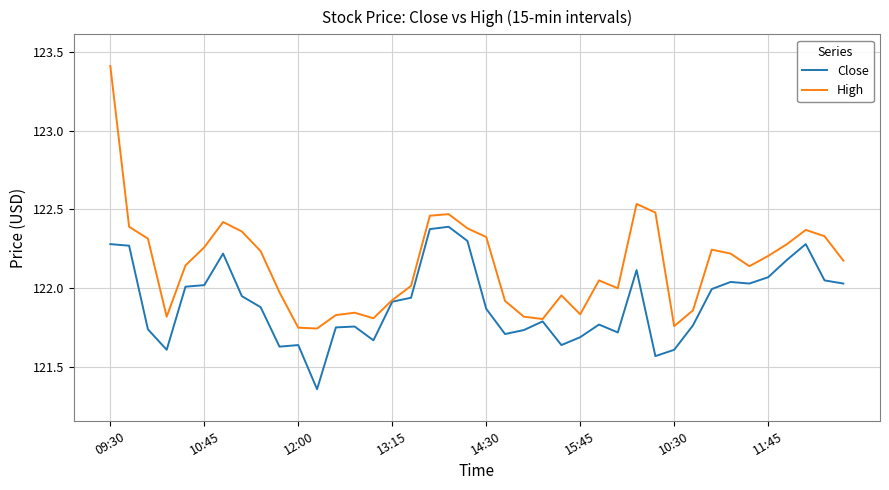

Which series has the largest range (max minus min)?

High